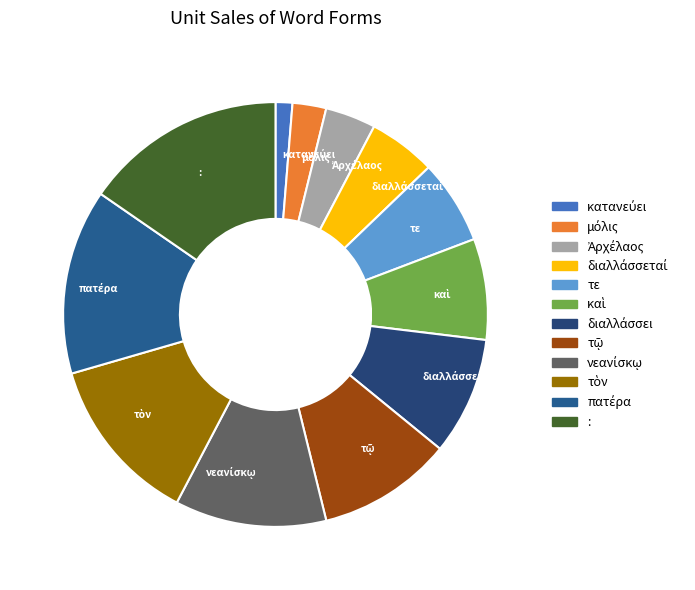

Is there any slice that represents more than half of the pie?

No